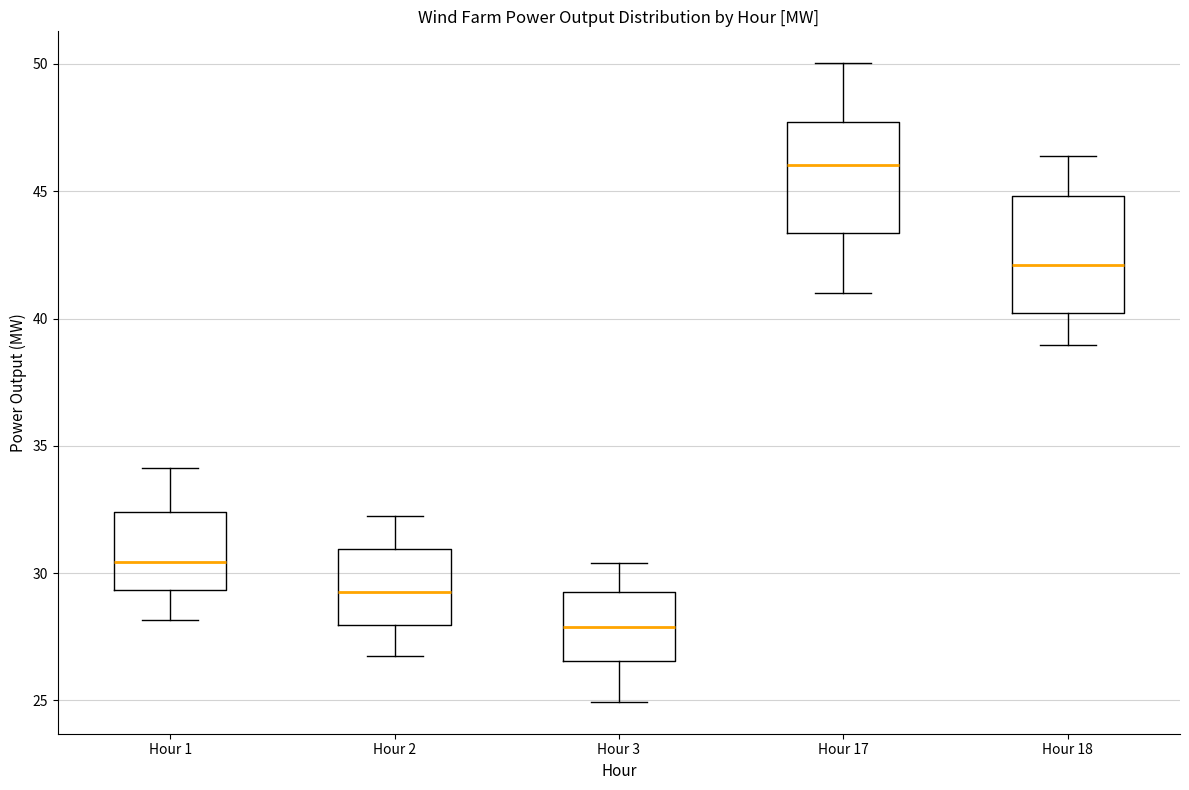

Which box's median line is the highest?

Hour 17